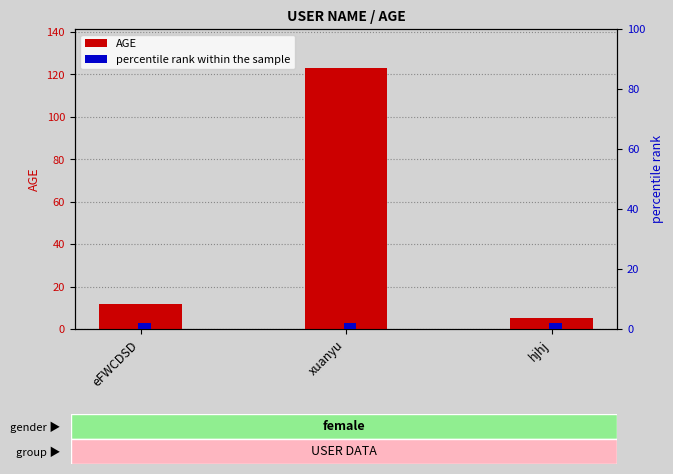

Rank the series by their maximum value, from lowest to highest.

percentile rank within the sample, AGE